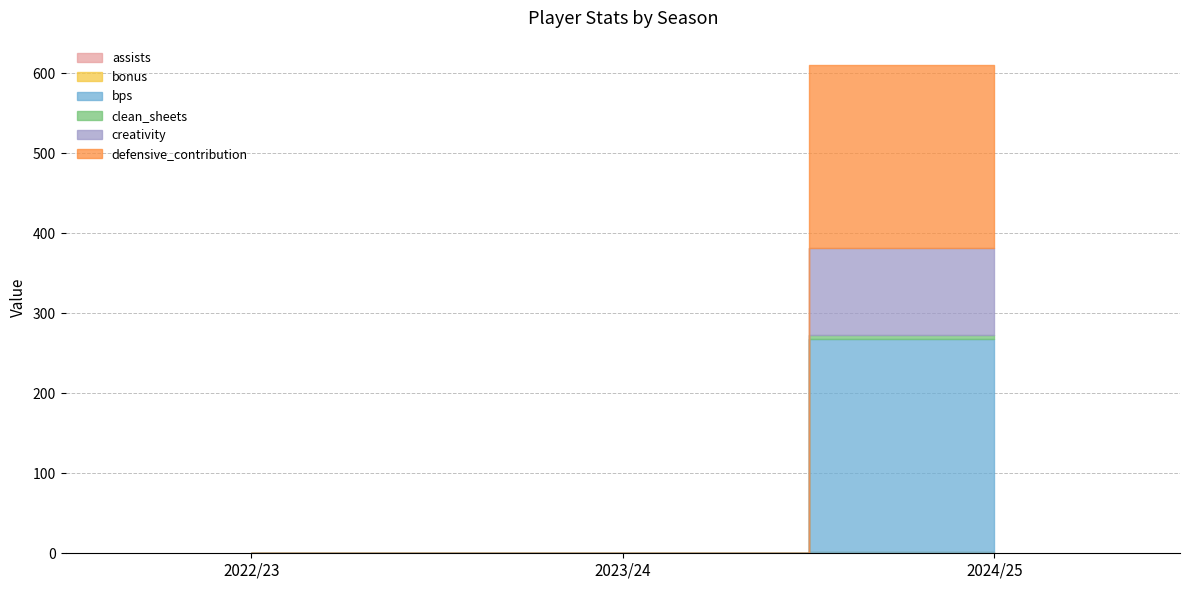

What is the difference between the assists values at 2023/24 and 2024/25?

1.0